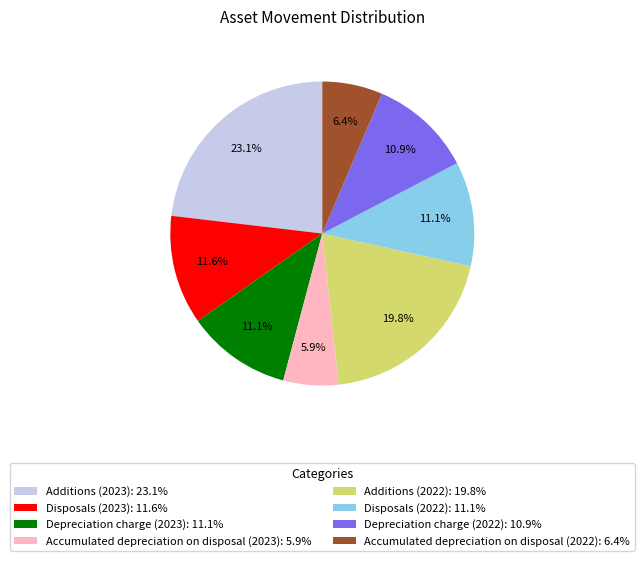

Which has a higher value, Disposals (2022): 11.1% or Additions (2023): 23.1%?

Additions (2023): 23.1%